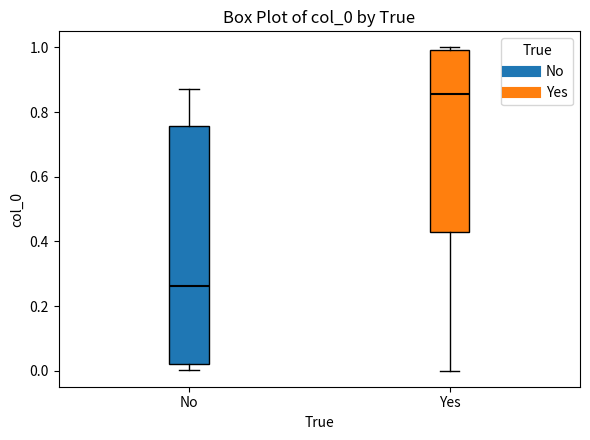

Which box is the tallest, from its lower edge to its upper edge?

No